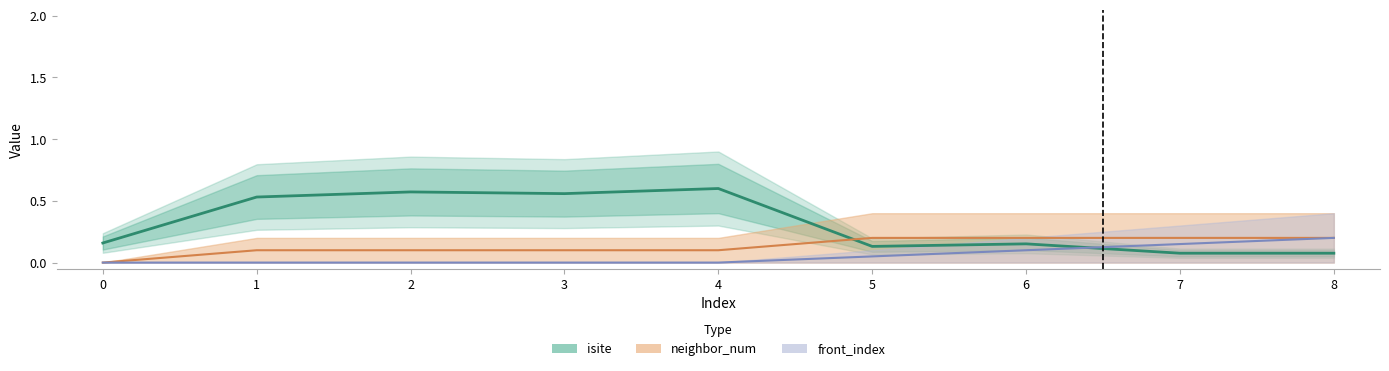

Count the front_index values in the range 0 to 1.

9